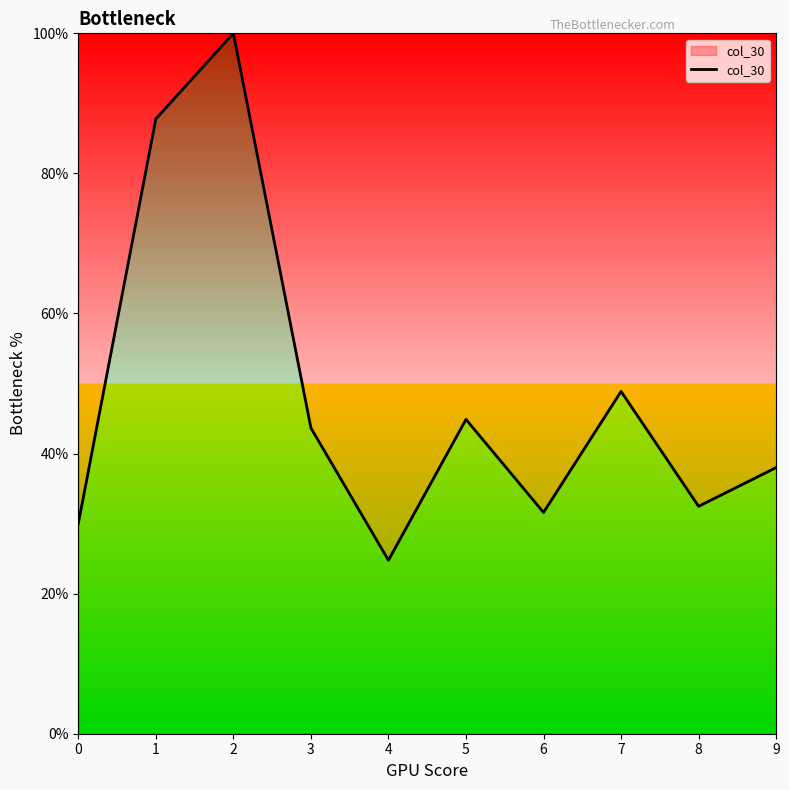

The value at 1 is 136.3. True or false?

False